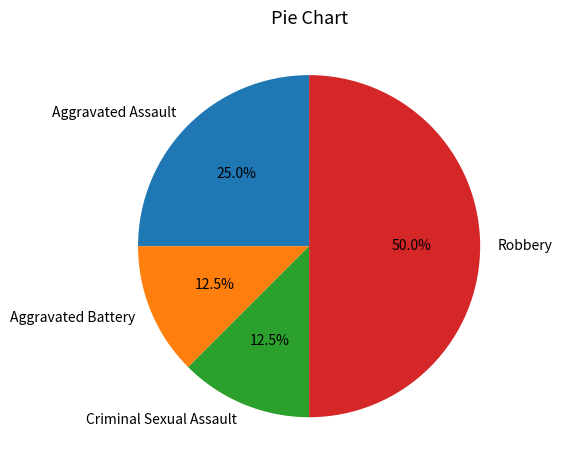

Is the sum of Aggravated Battery and Criminal Sexual Assault greater than half?

No